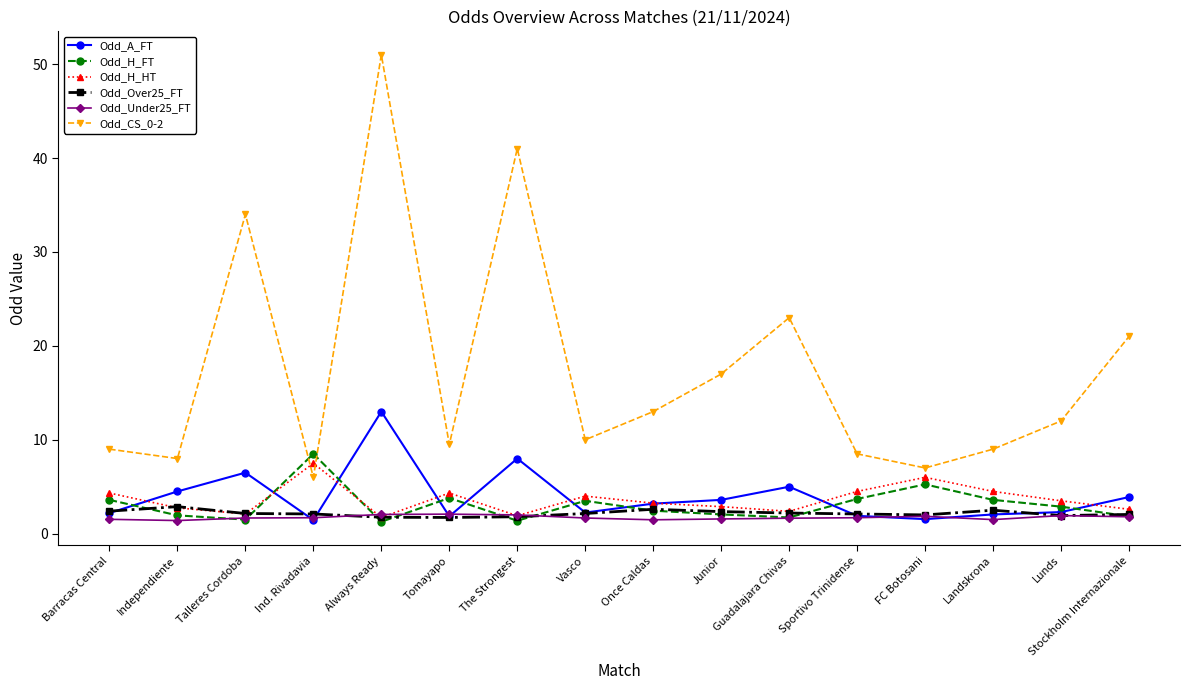

How many values in the Odd_A_FT series exceed 3?

8